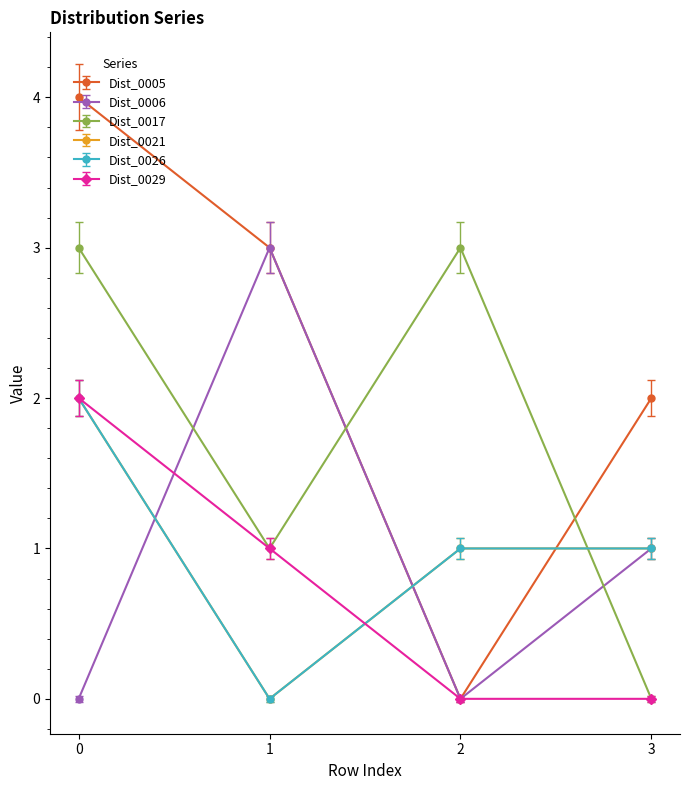

What is the value of the Dist_0021 point at the 1st from the left?

2.0